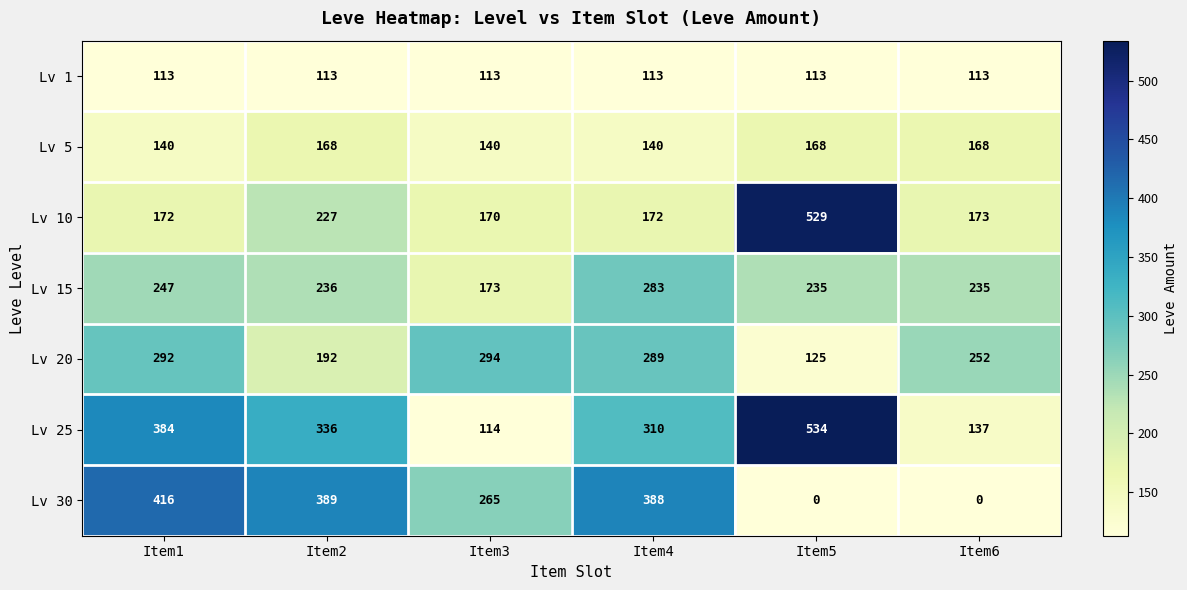

What is the greatest value displayed?

534